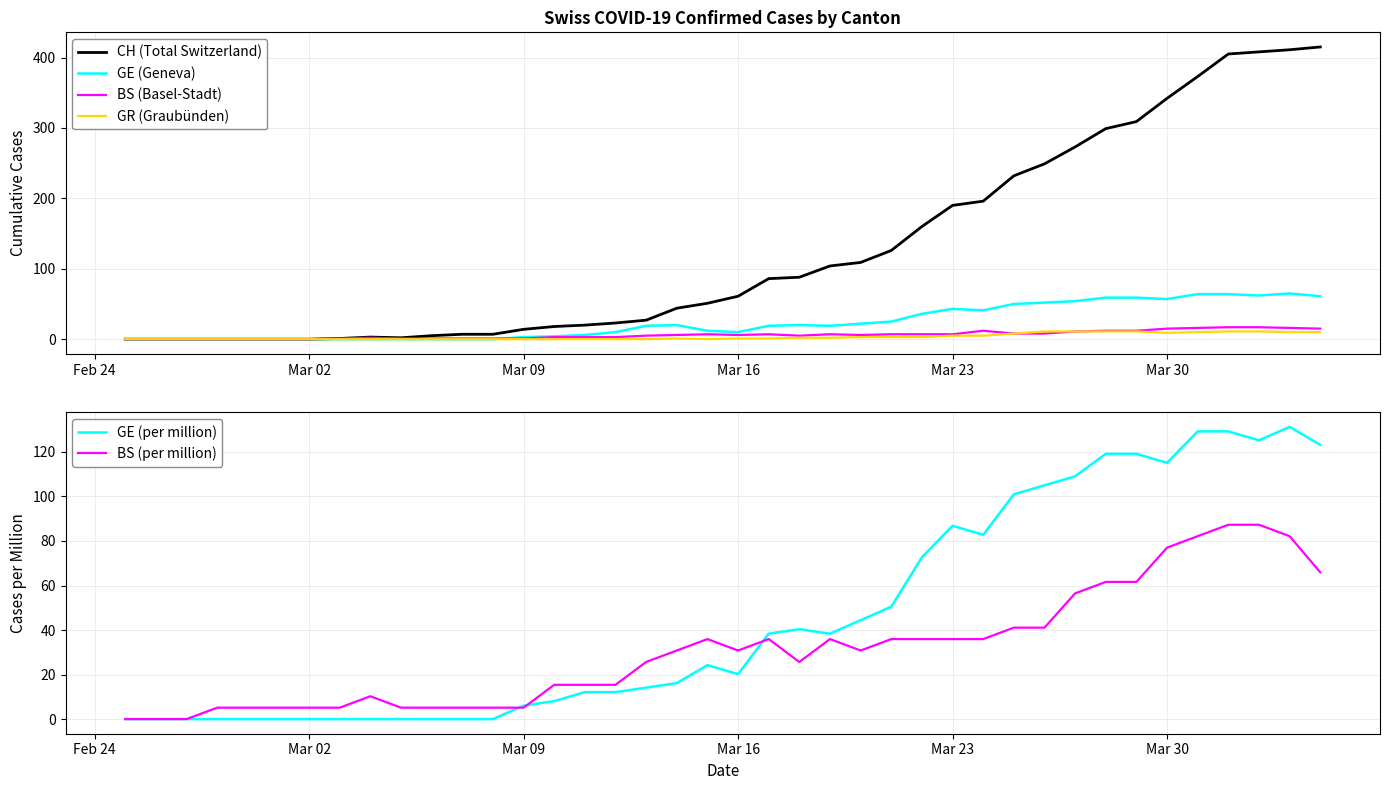

What is the difference between the maximum and minimum values in the BS (per million) series?

87.3